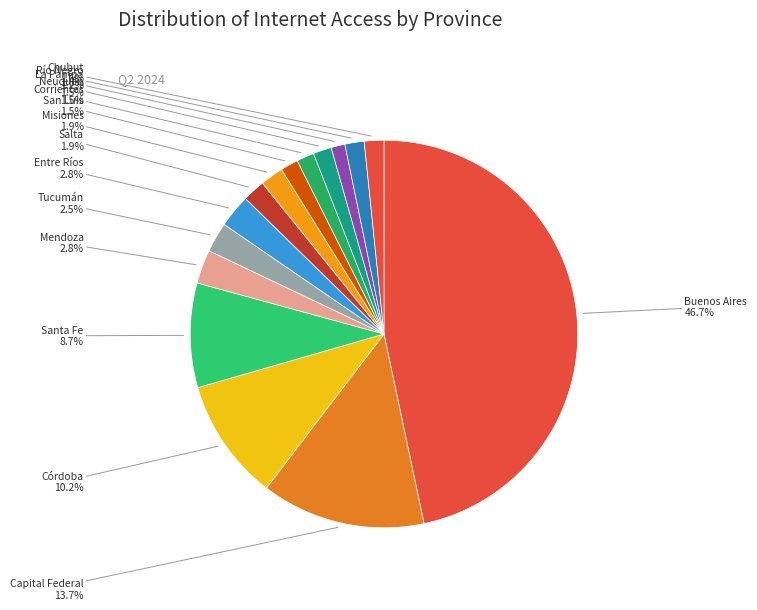

Is it true that Buenos Aires is 47% of the pie?

True